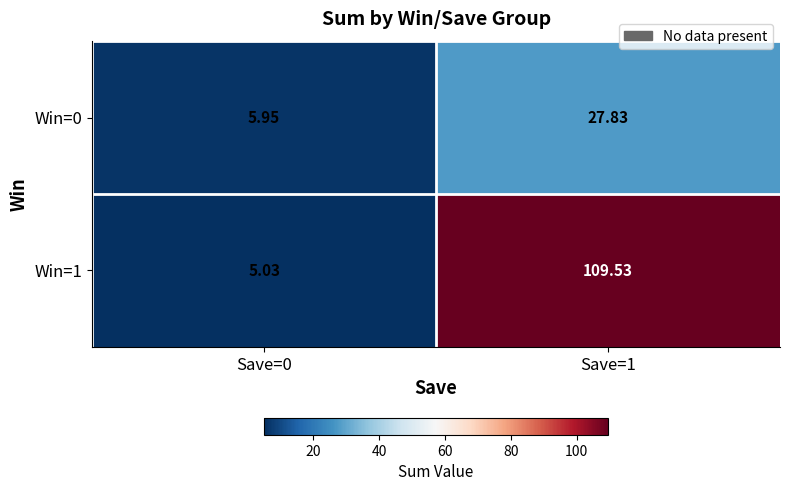

Which series has the widest spread of values?

Win=1